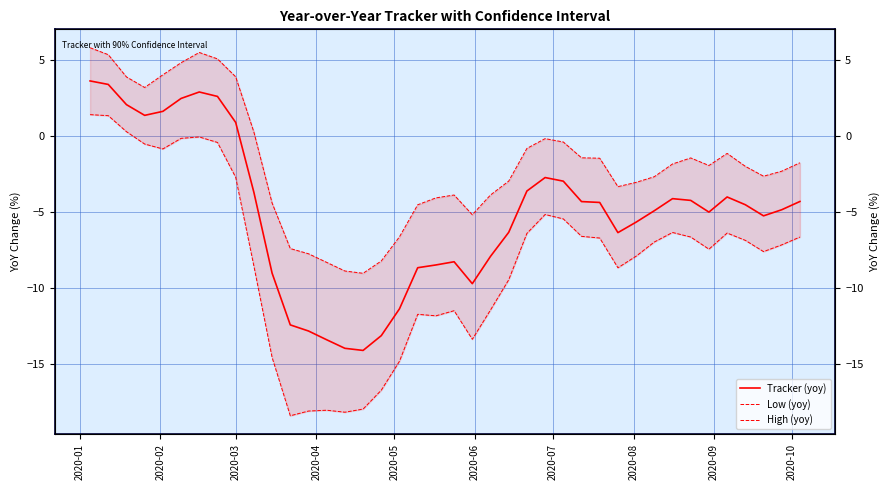

True or false: Tracker (yoy) and High (yoy) intersect in this chart.

False